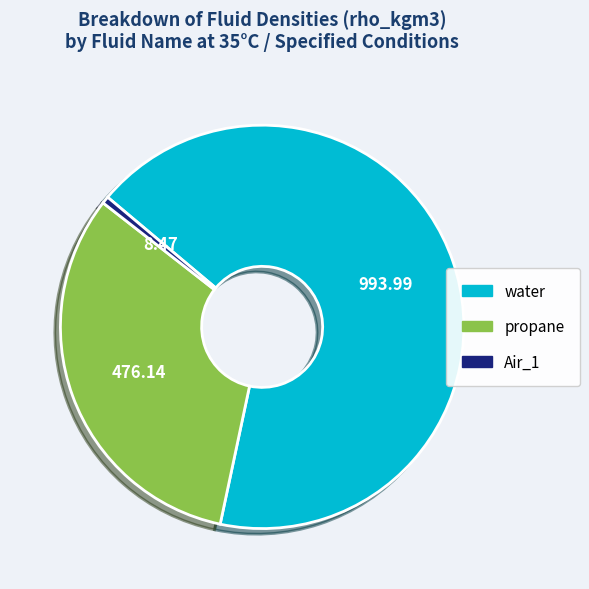

What is the smallest slice in the pie chart?

Air_1